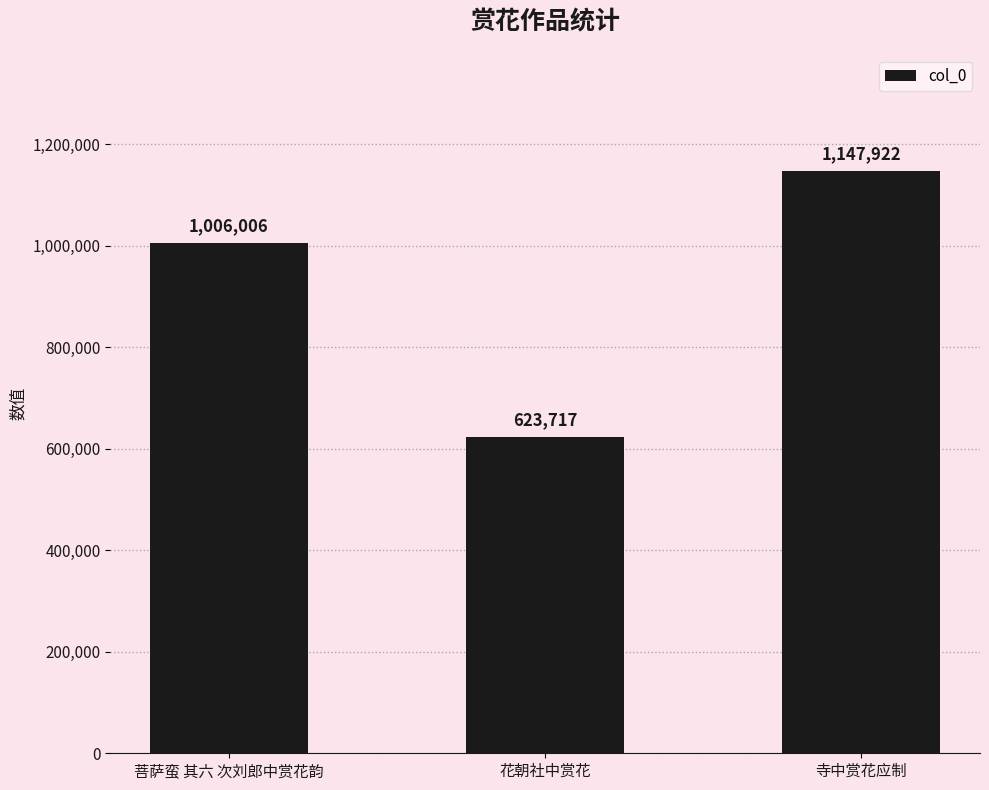

What is the greatest value displayed?

1147922